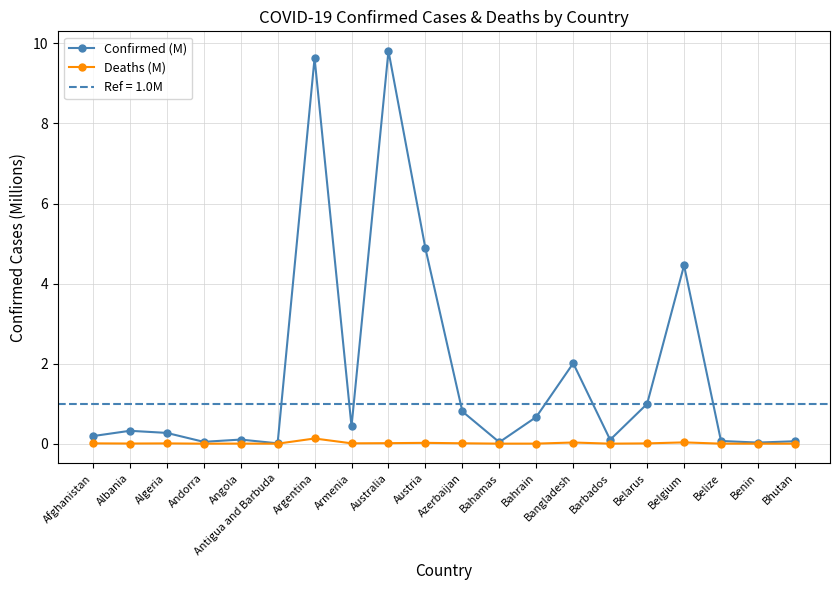

At how many categories does at least one series exceed 9?

2